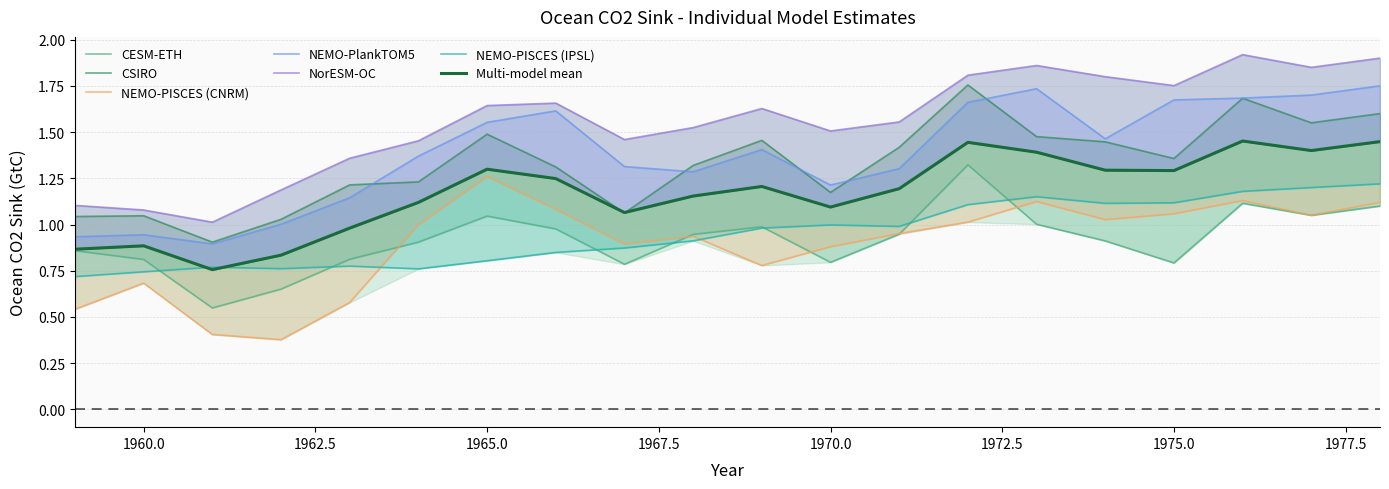

What is the value of the NEMO-PISCES (IPSL) point at the 10th from the left?

0.9